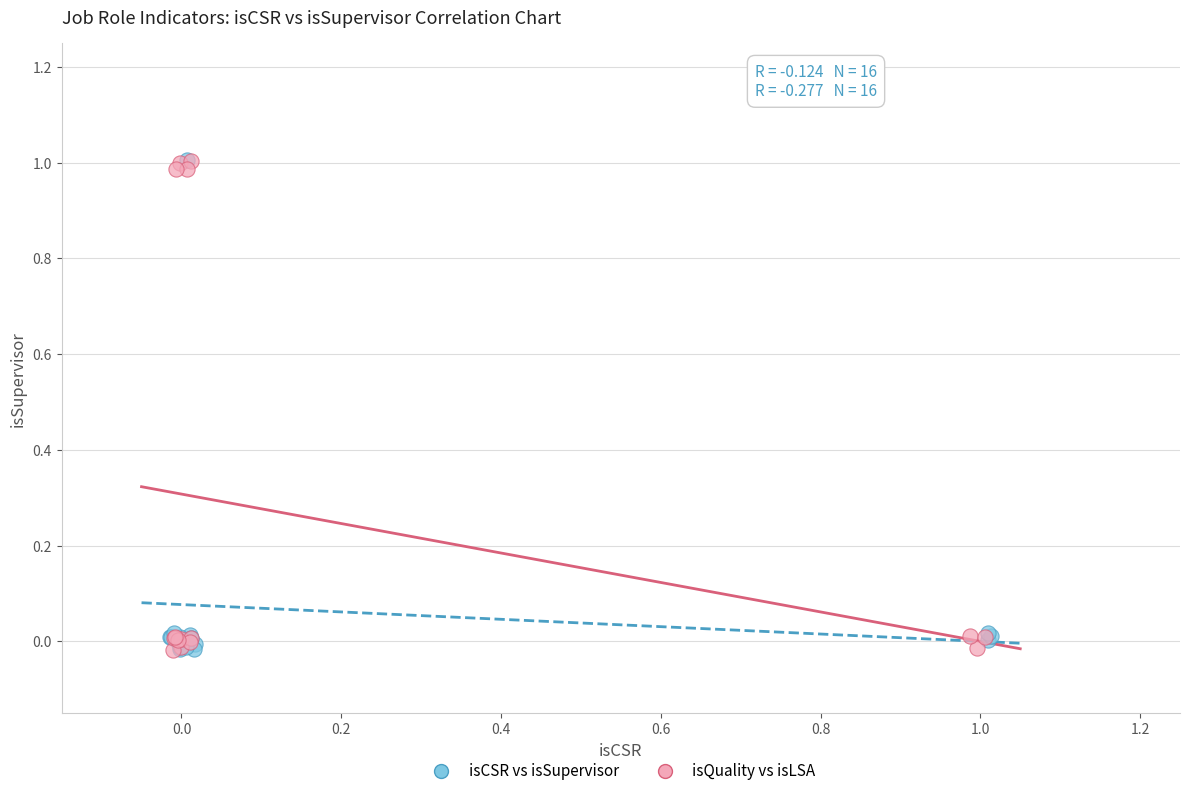

What are all the series names shown in the legend?

isCSR vs isSupervisor, isQuality vs isLSA